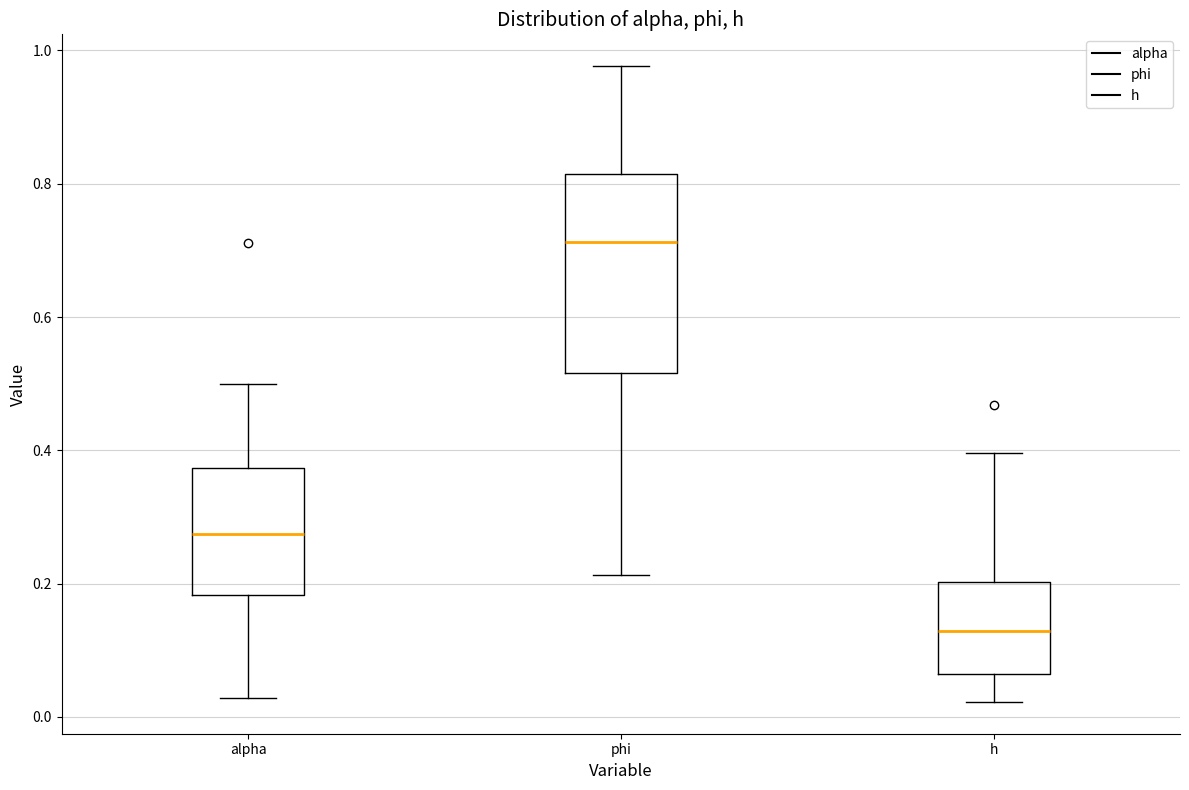

Reading left to right, read every box against the y-axis: the position of its median line, the range the box covers, and the ends of its whiskers. The values are not printed on the chart, so give them approximately, as read against the axis.

alpha: median 0.28, box 0.18 to 0.38, whiskers 0.02 to 0.50
phi: median 0.72, box 0.52 to 0.82, whiskers 0.22 to 0.98
h: median 0.12, box 0.06 to 0.20, whiskers 0.02 to 0.40